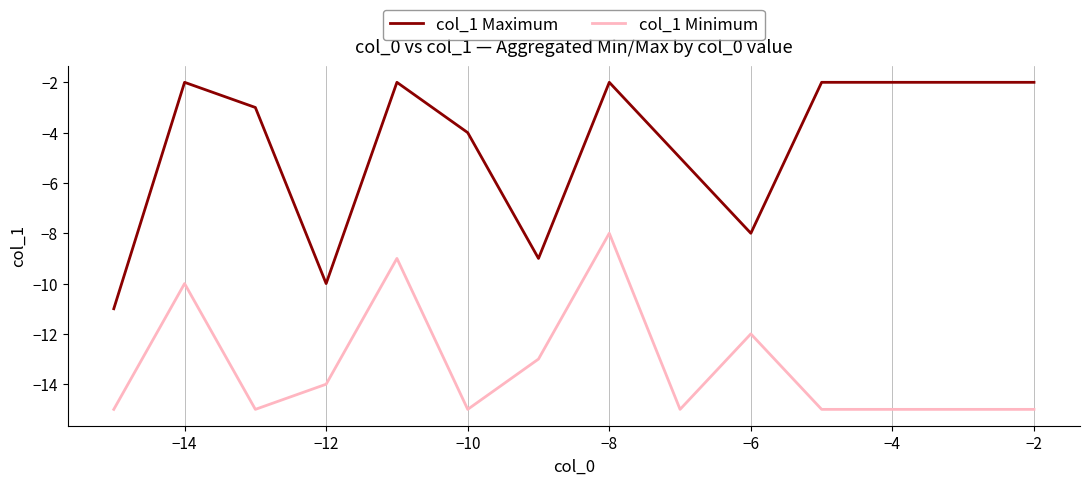

Which series has the widest spread of values?

col_1 Maximum